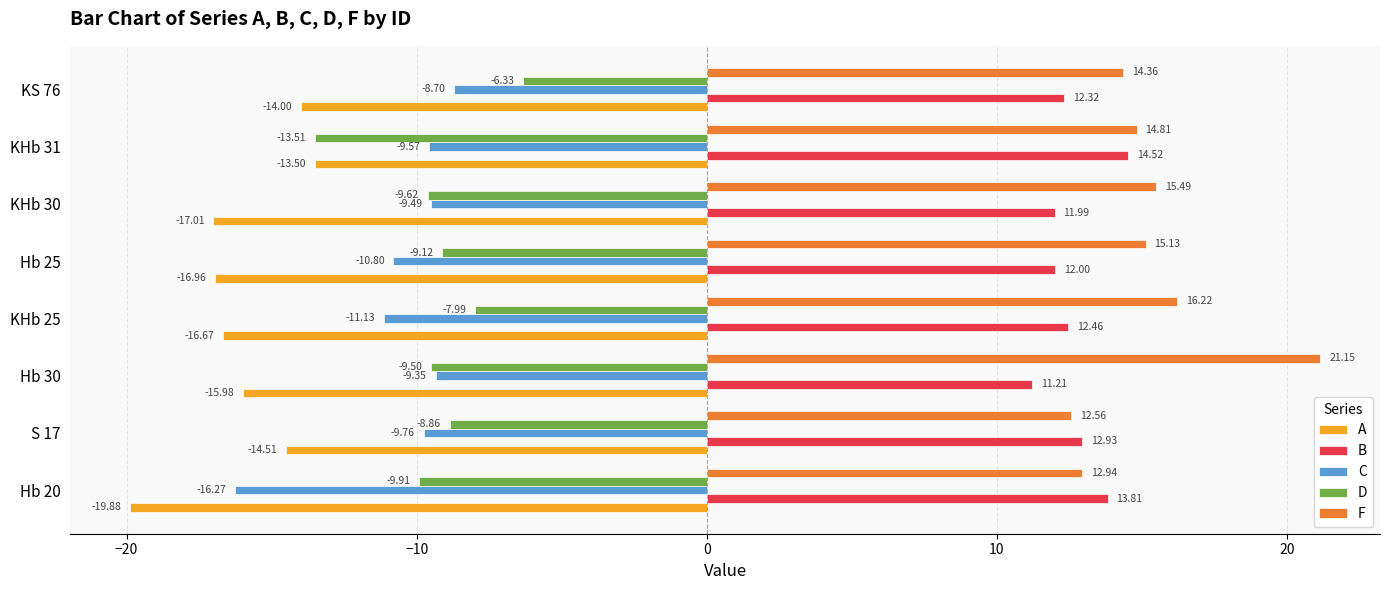

What is the minimum value shown in the chart?

-19.9